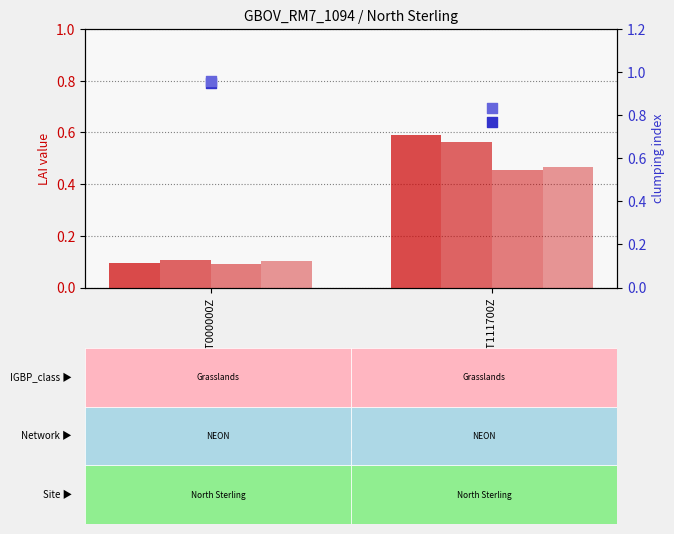

What is the total value across all series at 20170703T000000Z?

2.3